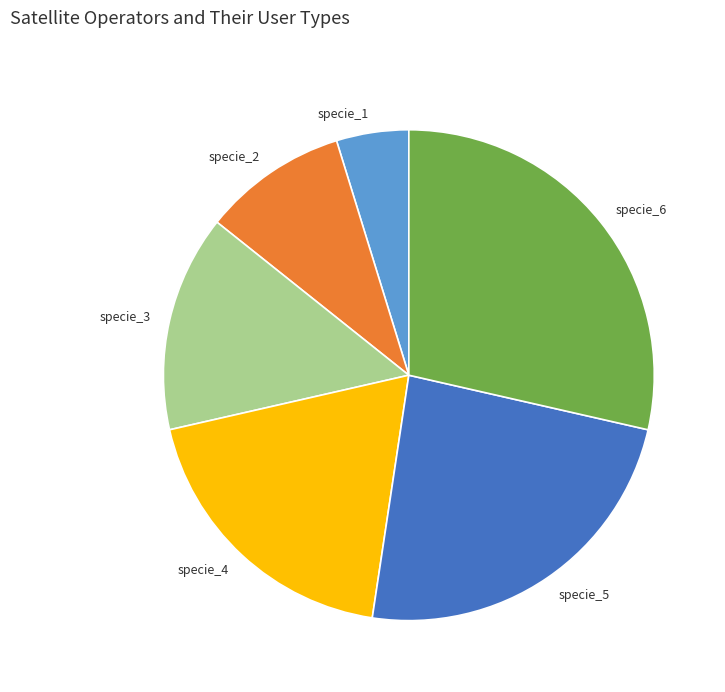

Is specie_2 the majority of the pie?

No